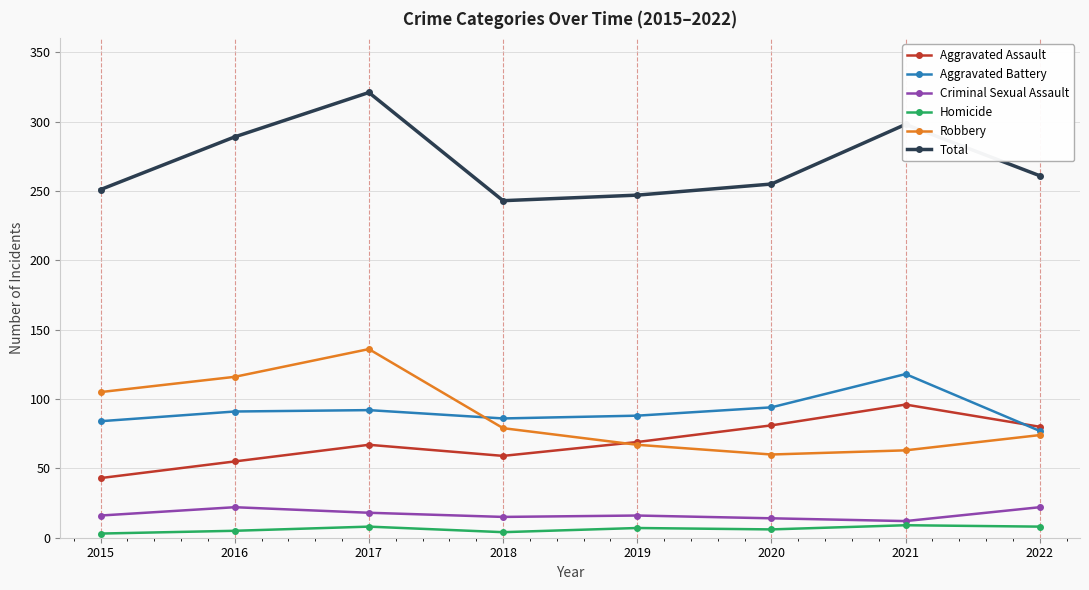

The value of Criminal Sexual Assault at 2016 is 22. True or false?

True